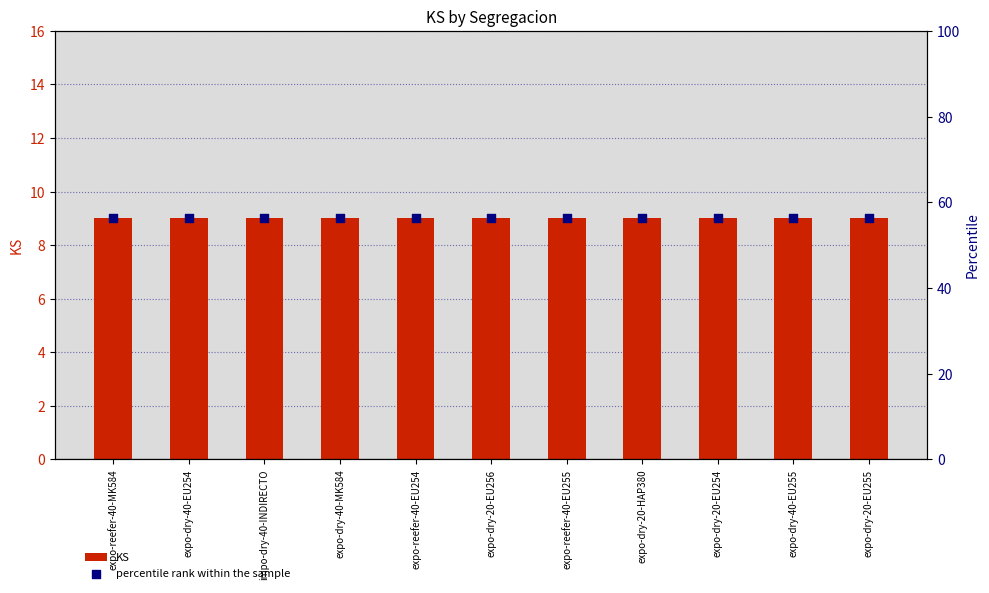

Is the value of KS at impo-dry-40-INDIRECTO greater than the value of percentile rank within the sample at expo-dry-40-EU254?

No